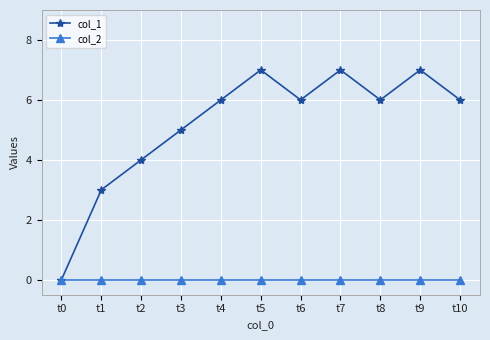

Which series changed the most between t2 and t7?

col_1